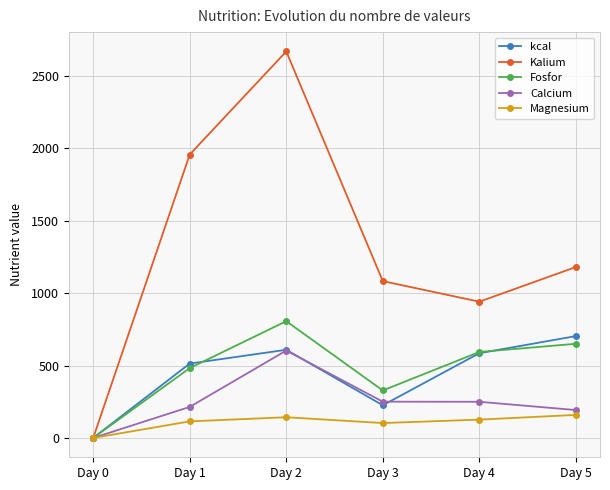

How many lines are shown in the chart?

5